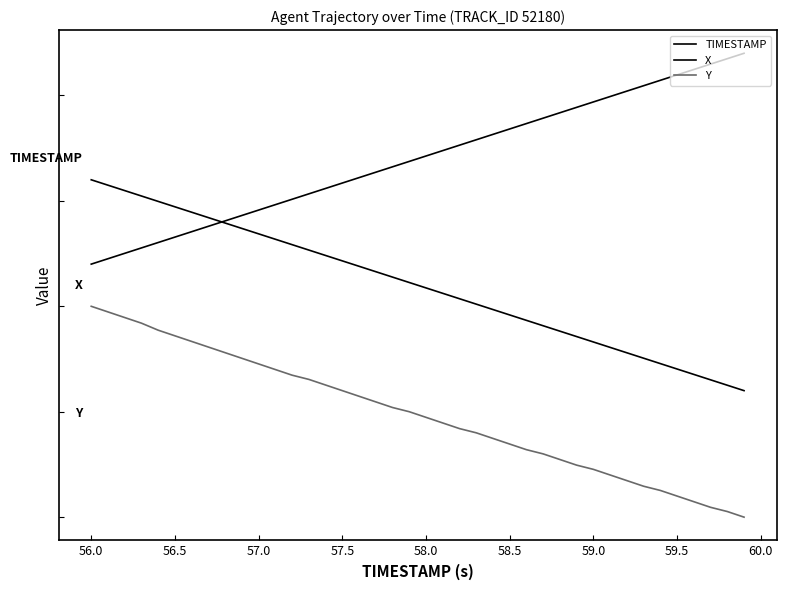

Does the chart have visible grid lines?

No